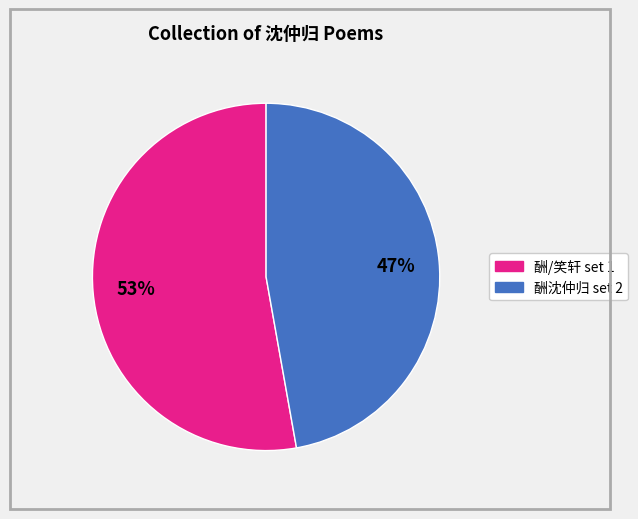

To the nearest percent, what is the difference between the largest and smallest slice percentages?

6%